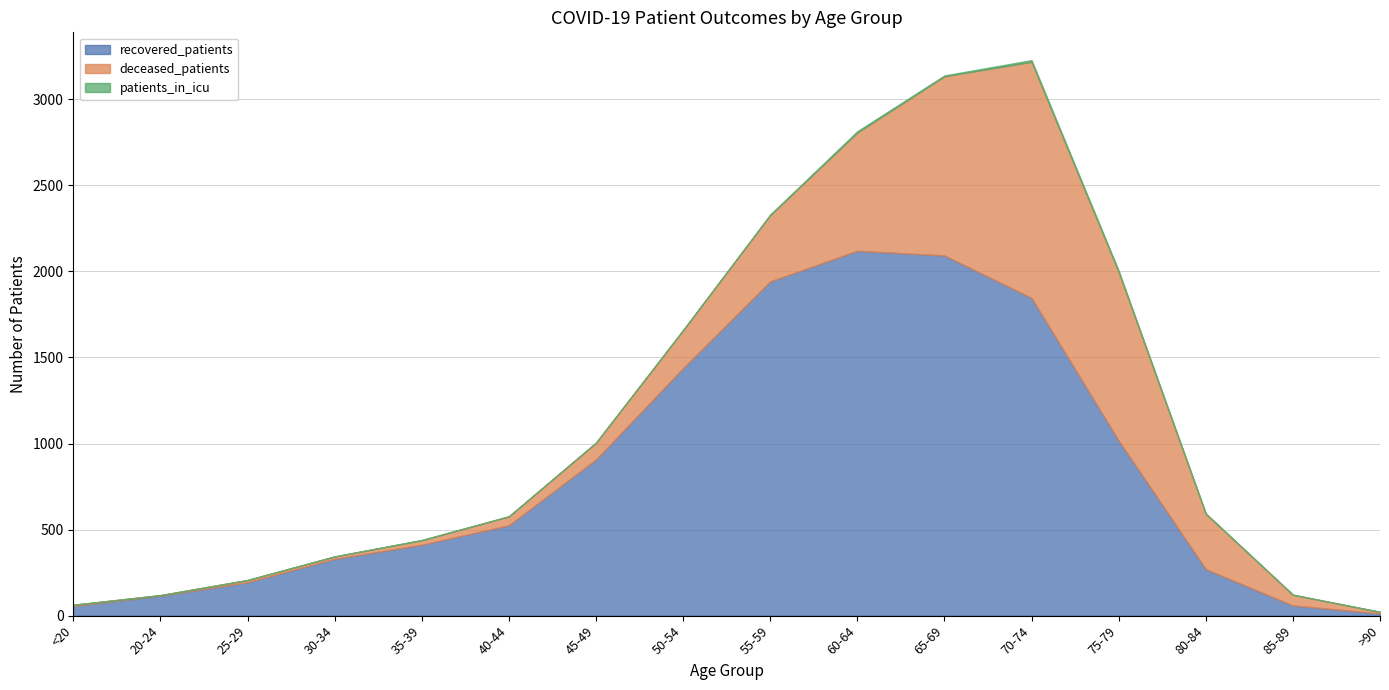

What is the average value of the recovered_patients series?

834